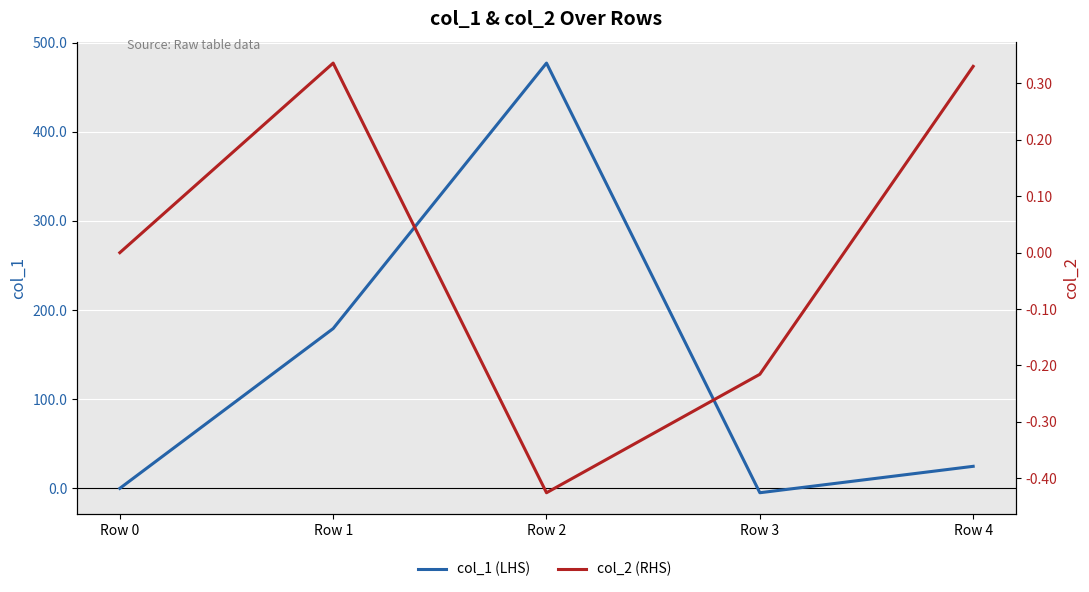

What is the difference between the maximum and second lowest values in the col_1 (LHS) series?

476.9